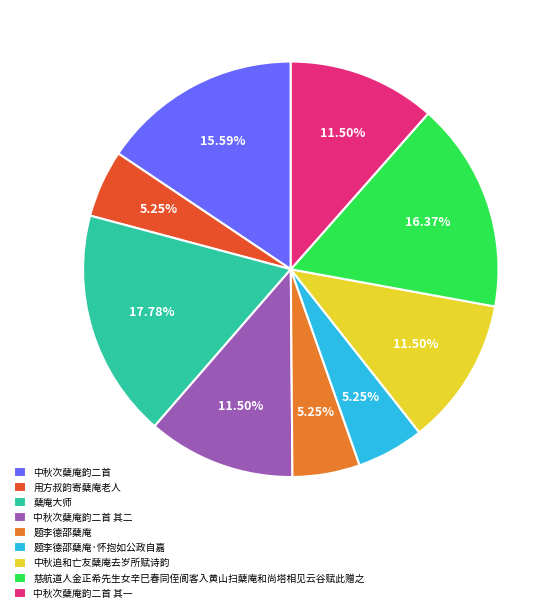

How many slices are in this pie chart?

9